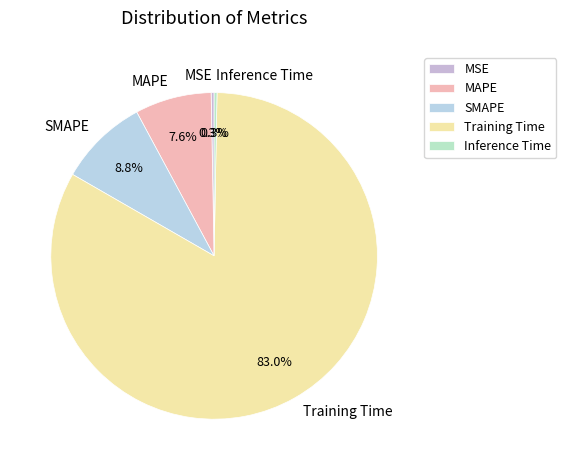

Count the number of slices in the pie.

5